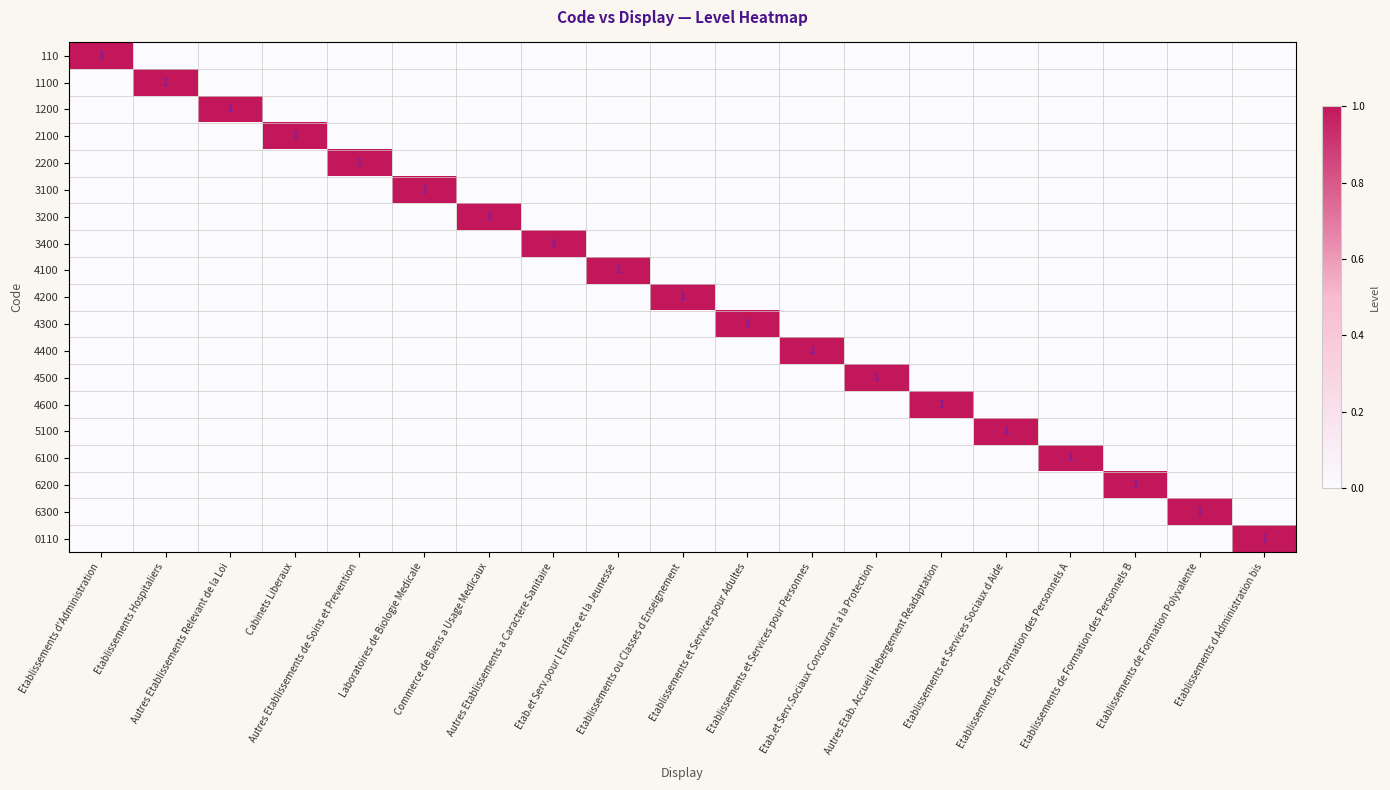

How many data points in 4300 are above 0?

1